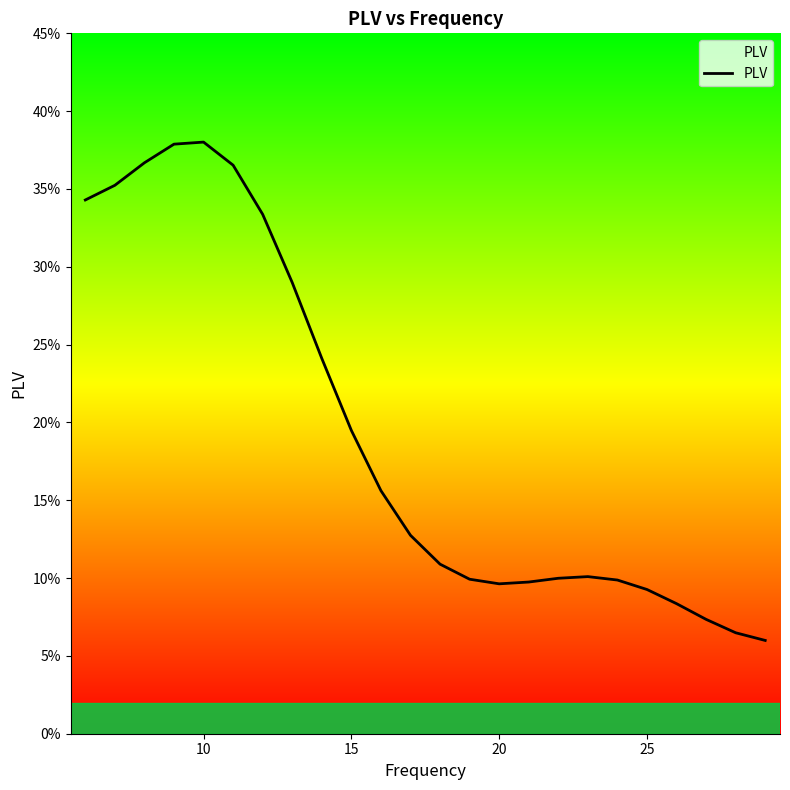

Does the chart display data point markers on the line(s)?

No